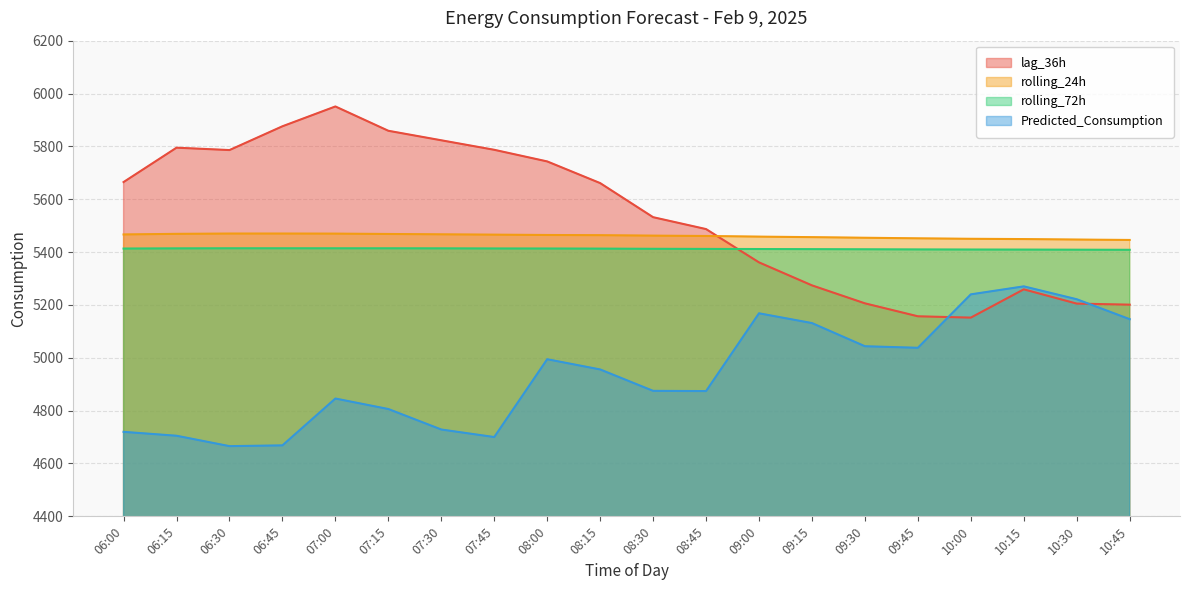

How many categories are shown in the chart?

20